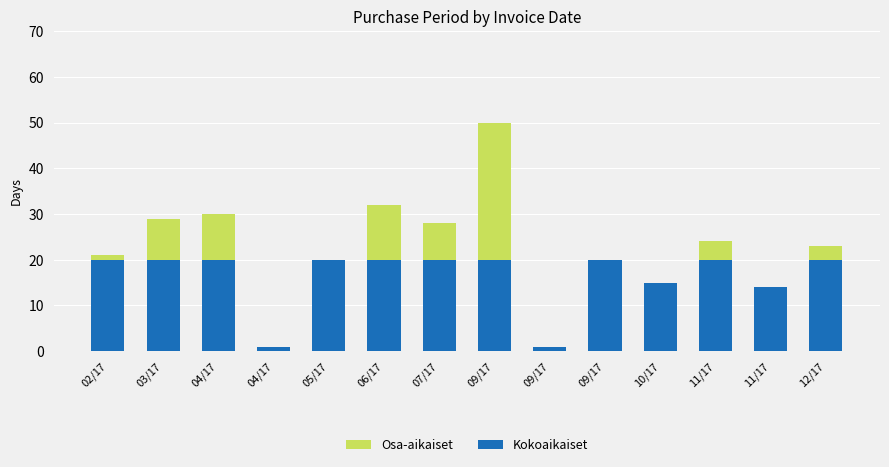

What is the sum of the Kokoaikaiset values at 11/17 and 11/17?

34